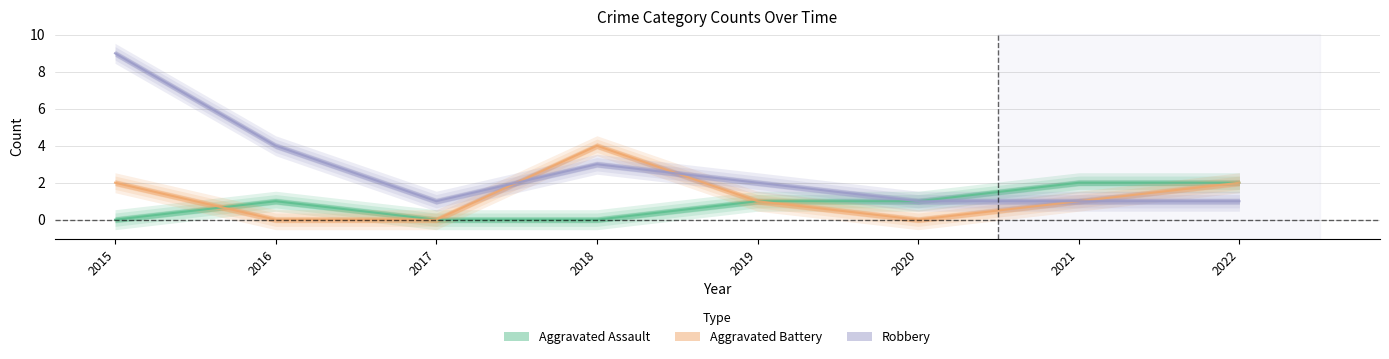

Reading right to left, list all the values displayed in this chart.

Aggravated Assault: 2022=2	2021=2	2020=1	2019=1	2018=0	2017=0	2016=1	2015=0
Aggravated Battery: 2022=2	2021=1	2020=0	2019=1	2018=4	2017=0	2016=0	2015=2
Robbery: 2022=1	2021=1	2020=1	2019=2	2018=3	2017=1	2016=4	2015=9